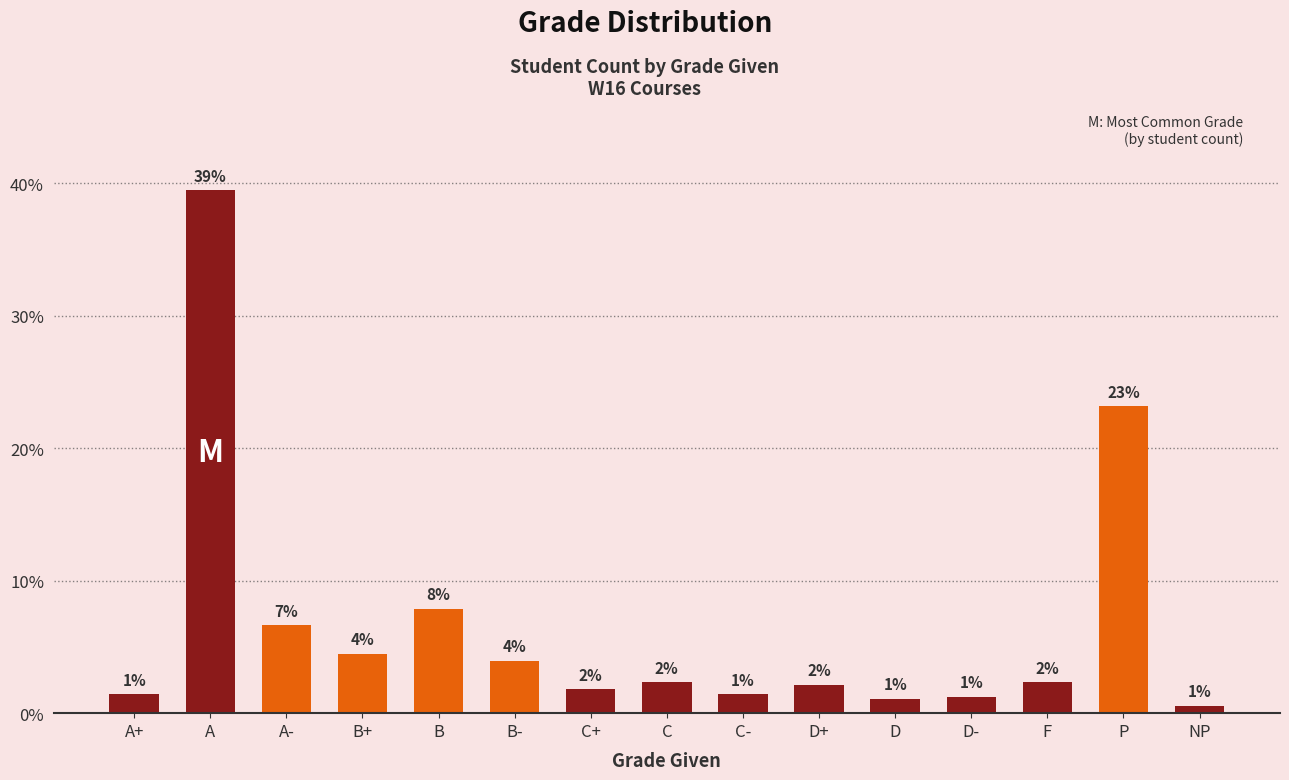

Reading left to right, what are all the values shown in this chart?

1.4	39.5	6.6	4.5	7.9	3.9	1.8	2.3	1.4	2.2	1.1	1.3	2.3	23.2	0.5